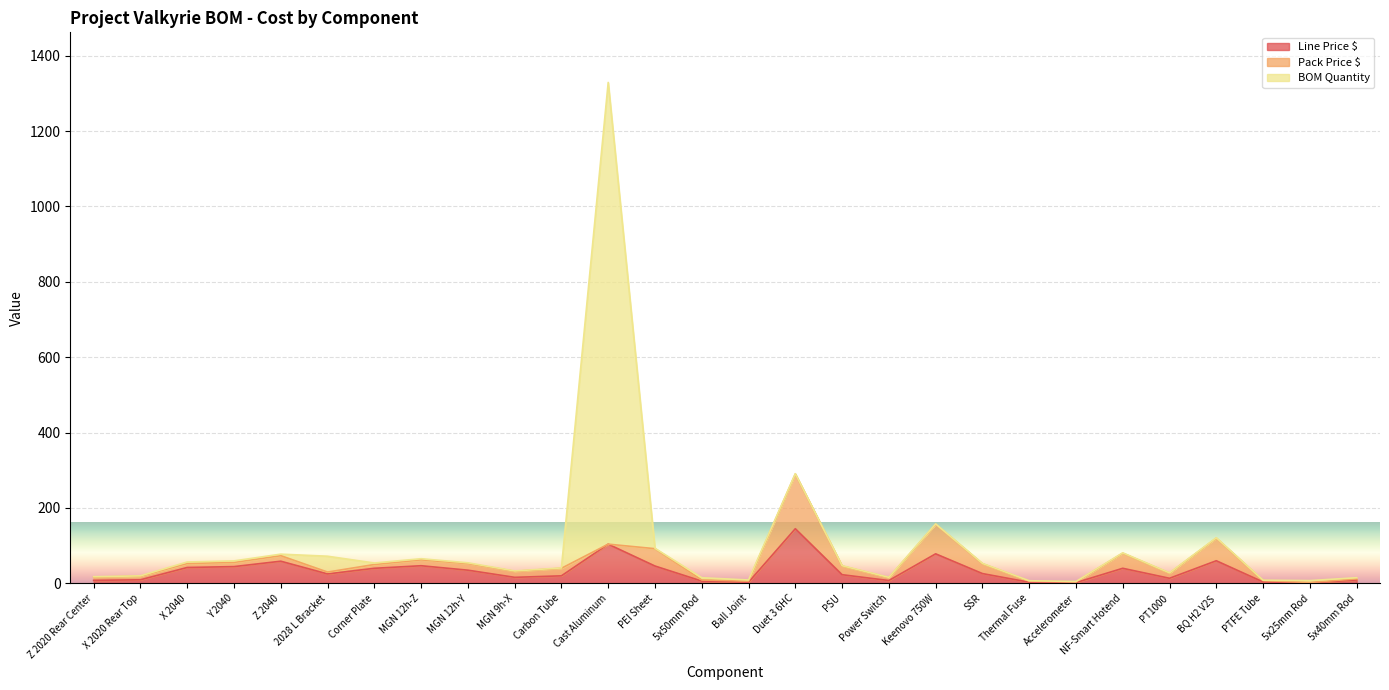

What is the label of the 3rd point from the left?

X 2040